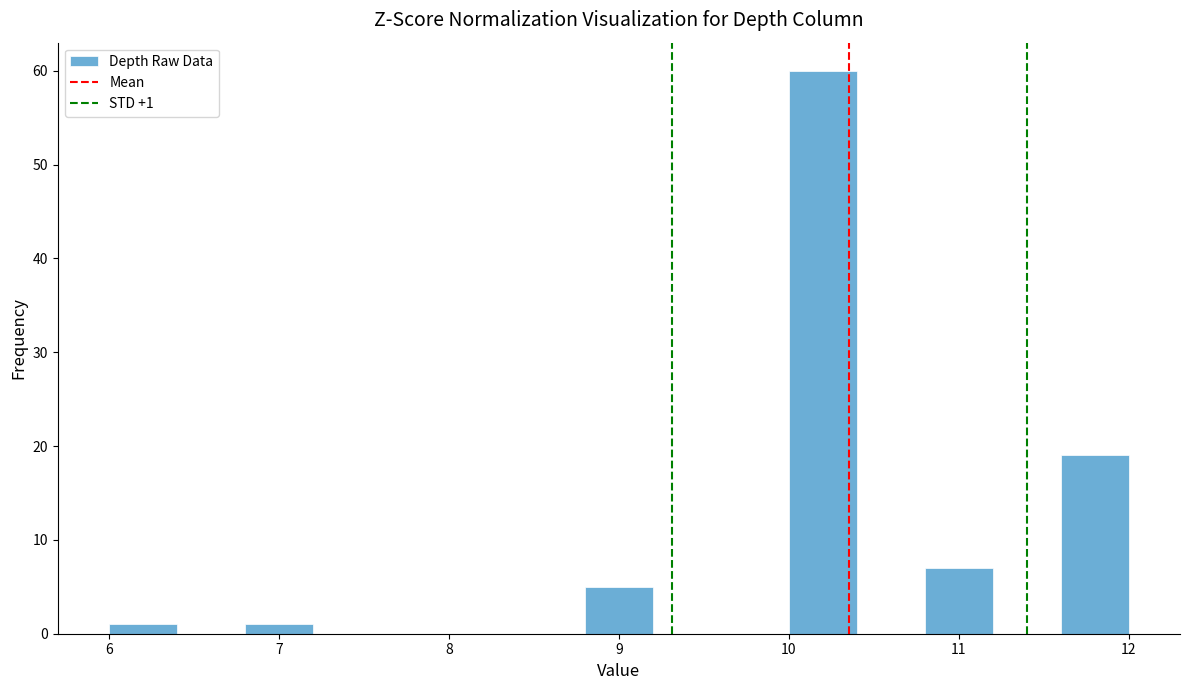

Over which range of the x-axis is the bar tallest?

10.0 to 10.4